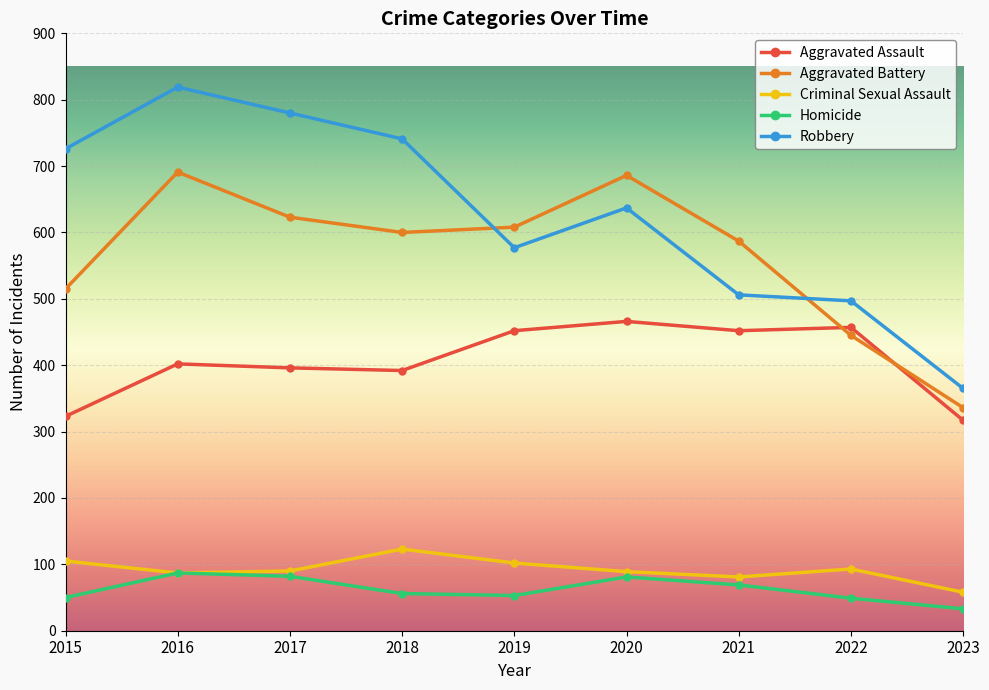

Rank the series by their maximum value, from highest to lowest.

Robbery, Aggravated Battery, Aggravated Assault, Criminal Sexual Assault, Homicide